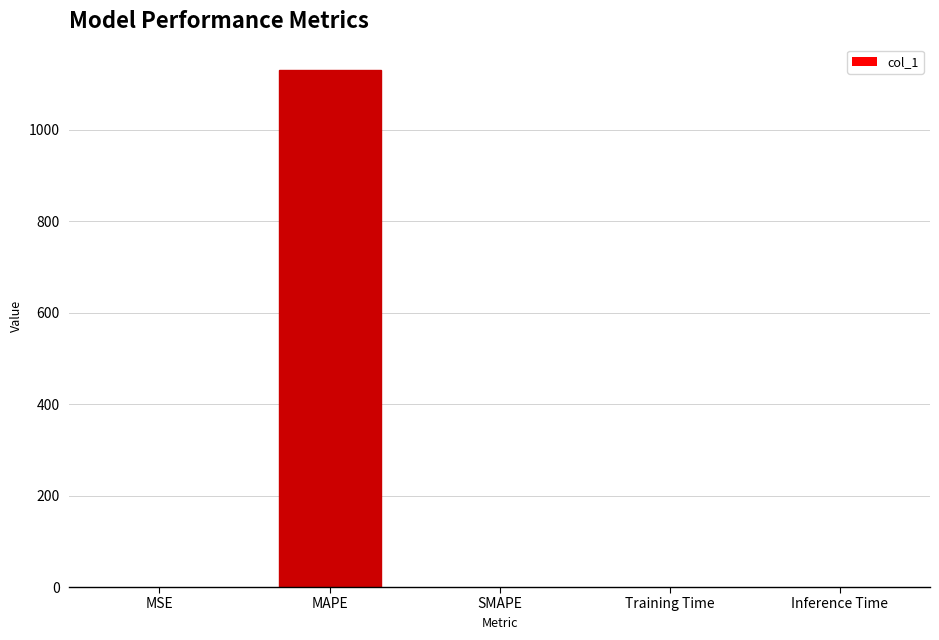

How many series are shown in this chart?

1